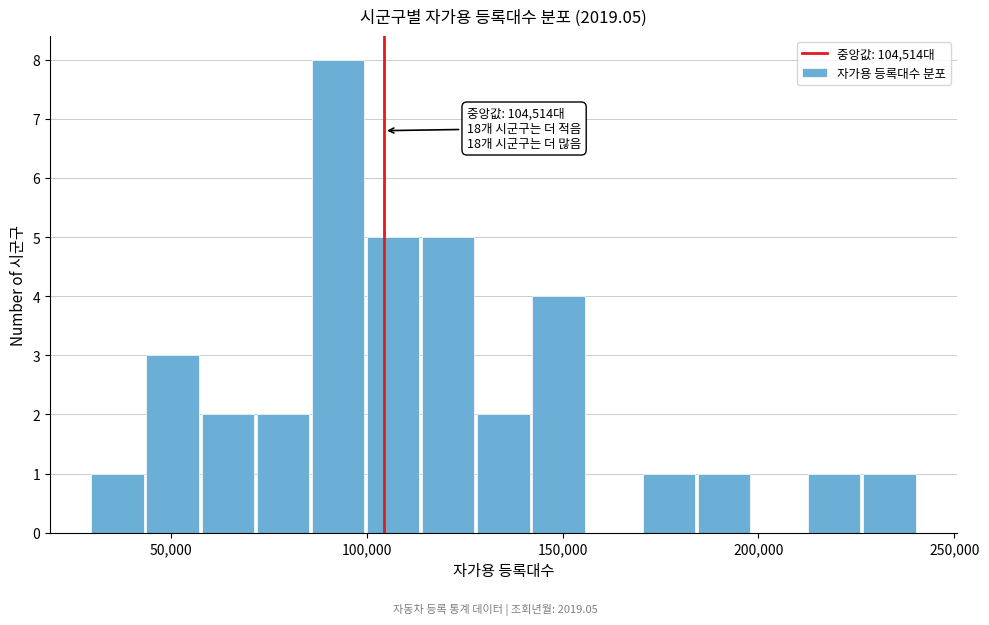

Around what value on the x-axis is the tallest bar? Give the approximate position of its centre, as read against the axis.

95000